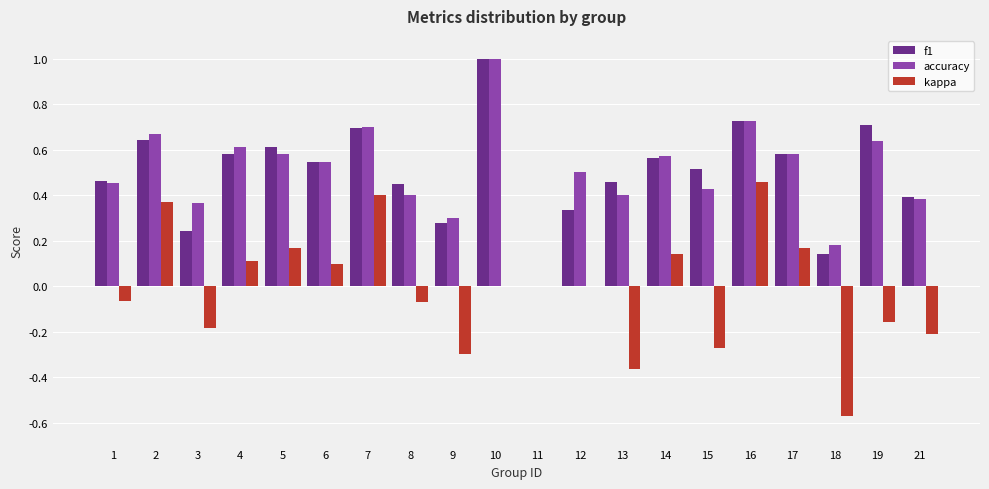

What are all the series names shown in the legend?

f1, accuracy, kappa